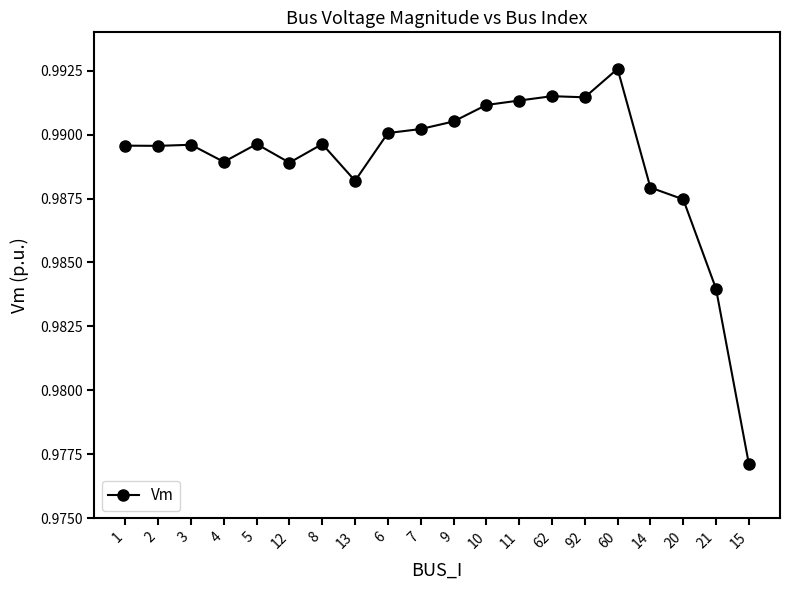

At which label is the value closest to 0?

15